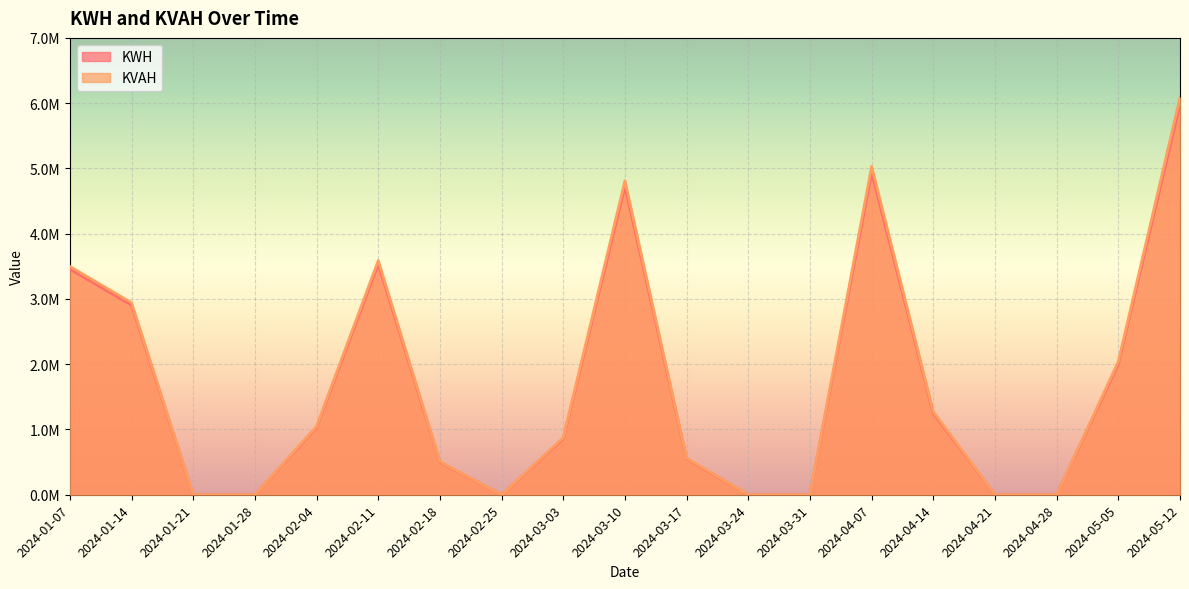

List the series in order of their overall mean, highest first.

KVAH, KWH